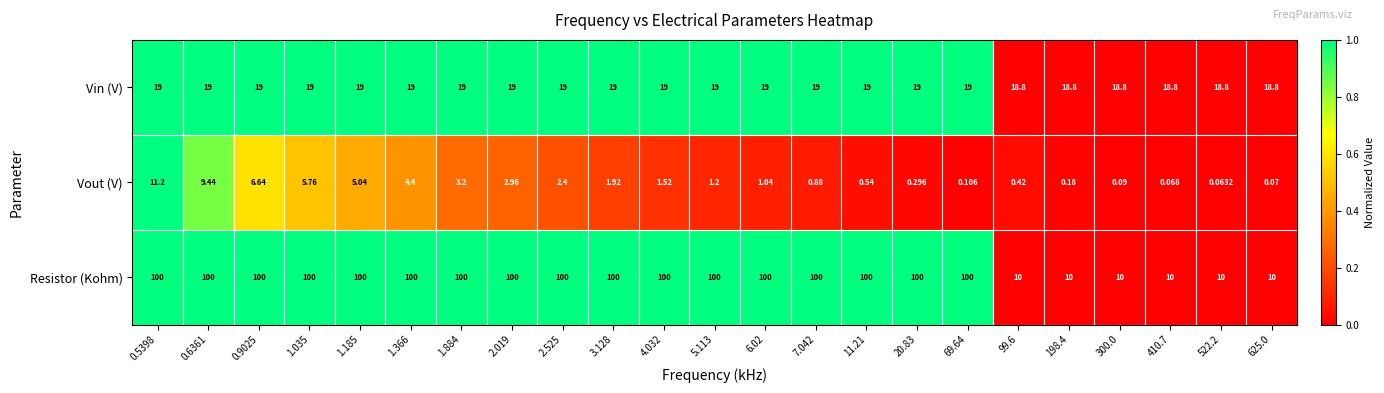

Is the value of Vin (V) at 0.5398 greater than the value of Resistor (Kohm) at 198.4?

Yes